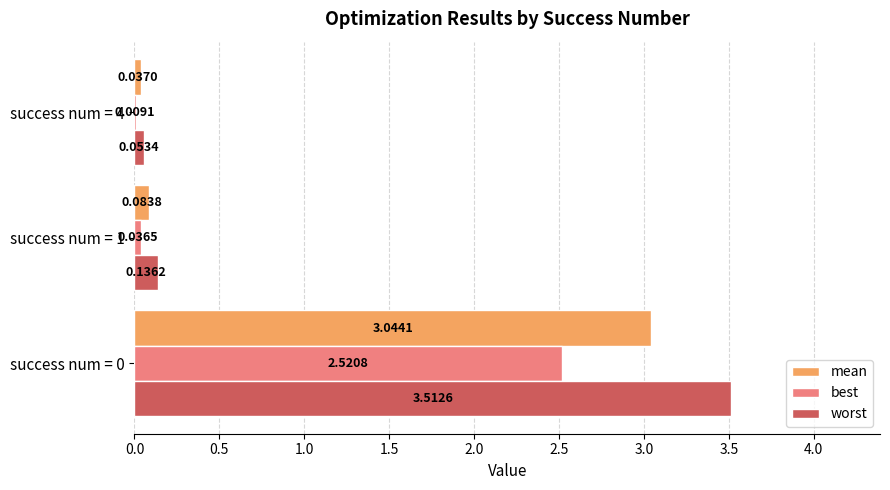

Between success num = 0 and success num = 4, which series saw the biggest shift?

worst